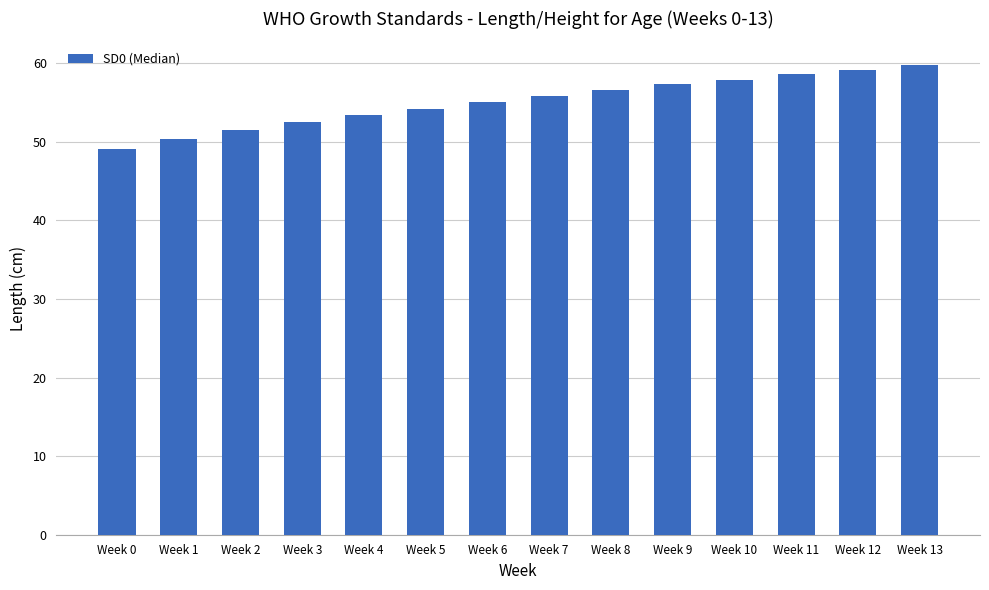

The chart shows a value of 26.8 at Week 12. True or false?

False